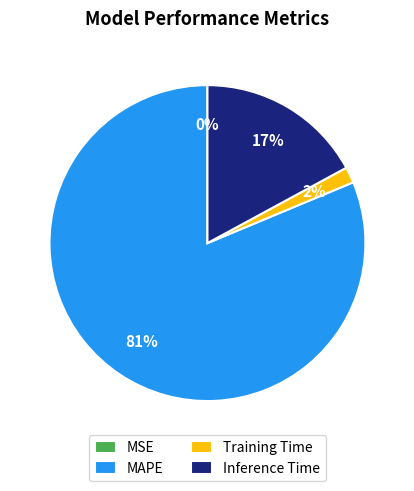

Is there a majority slice in this chart?

Yes